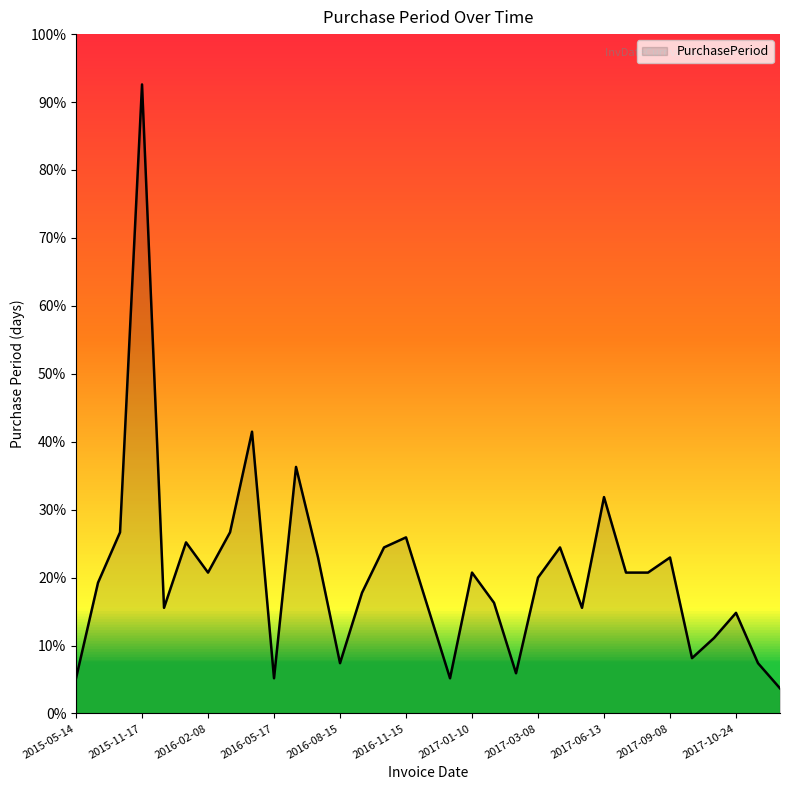

Does the chart display data point markers on the line(s)?

No